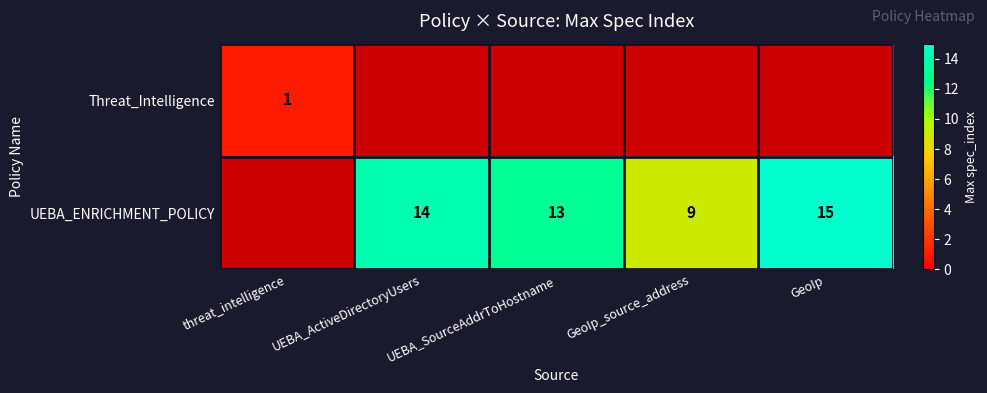

Is the value of UEBA_ENRICHMENT_POLICY at UEBA_ActiveDirectoryUsers greater than the value of Threat_Intelligence at threat_intelligence?

Yes